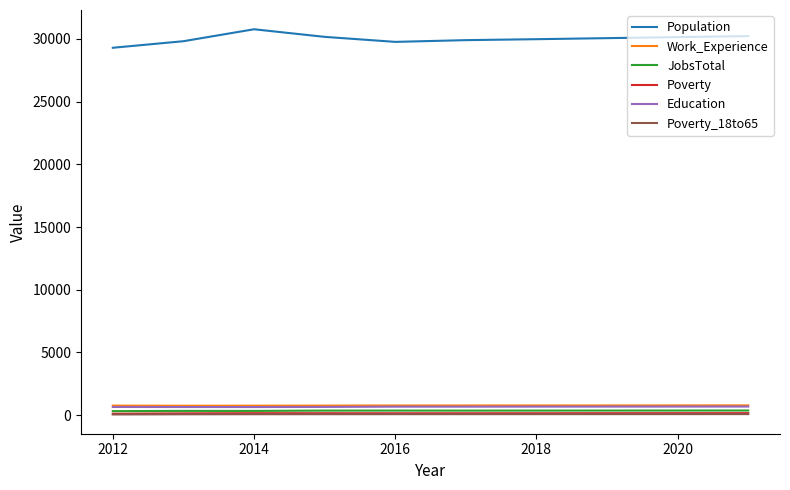

Which series has the largest total across all categories?

Population